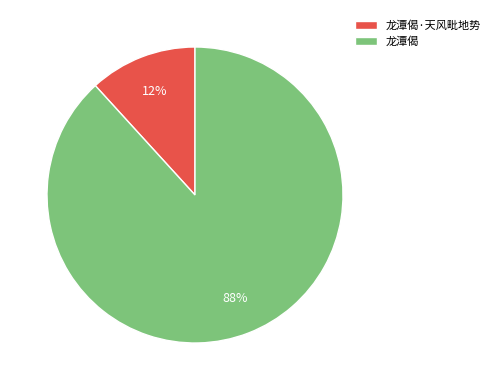

Do 龙潭偈 and 龙潭偈·天风毗地势 together represent more than half of the pie?

Yes